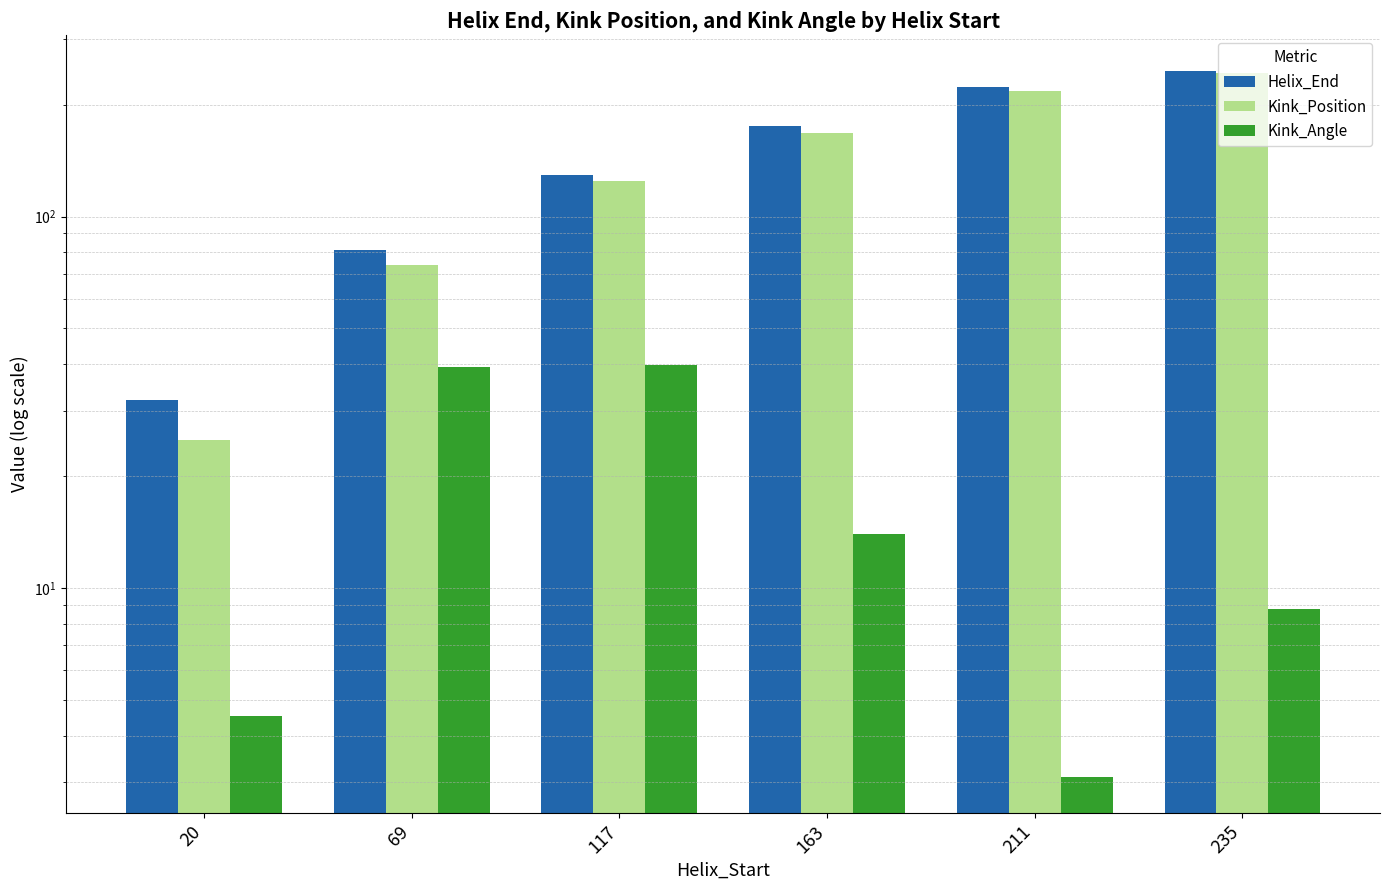

Where is Kink_Angle nearest to the value 21?

163